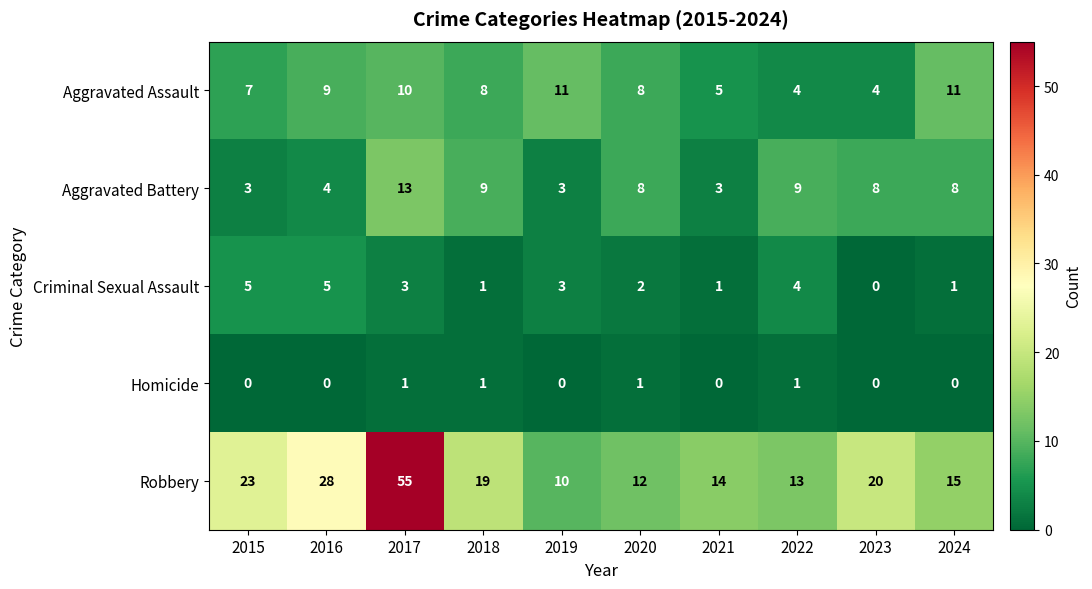

How many data points does each series have?

10